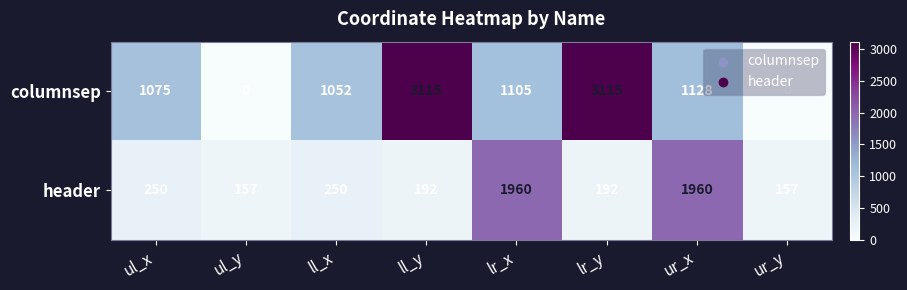

The value of columnsep at ul_y is 0. True or false?

True